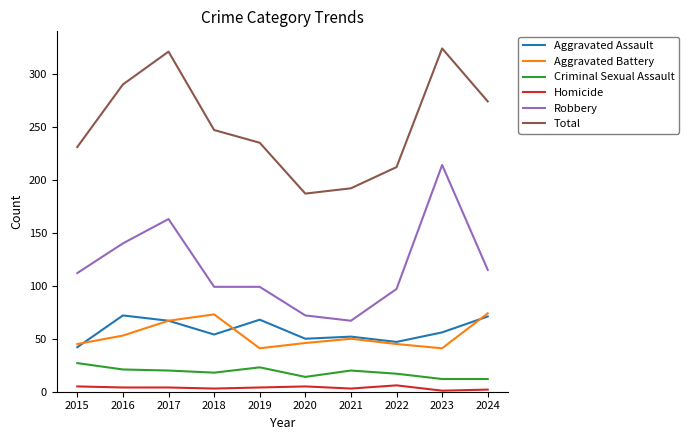

The value of Criminal Sexual Assault at 2019 is 39. True or false?

False